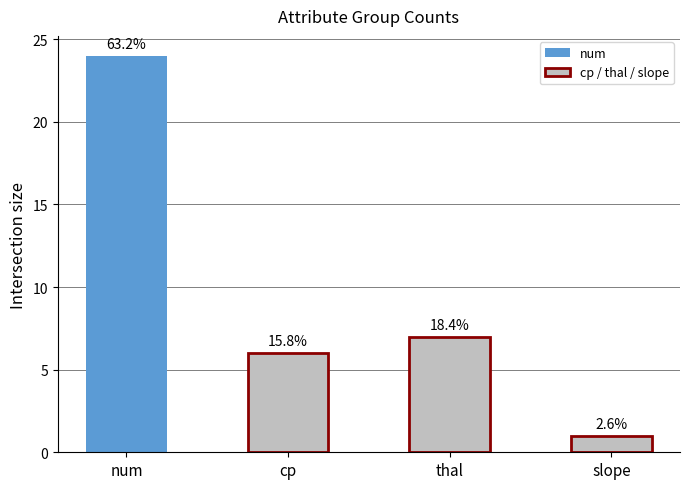

Is it true that count equals 6.0 at cp?

True